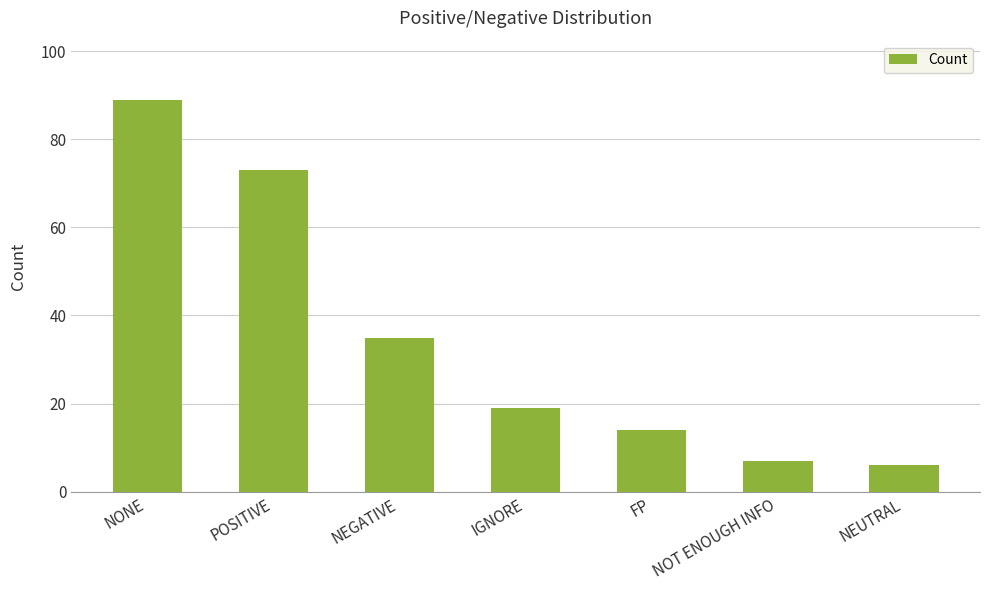

What is the label of the 5th bar from the right?

NEGATIVE